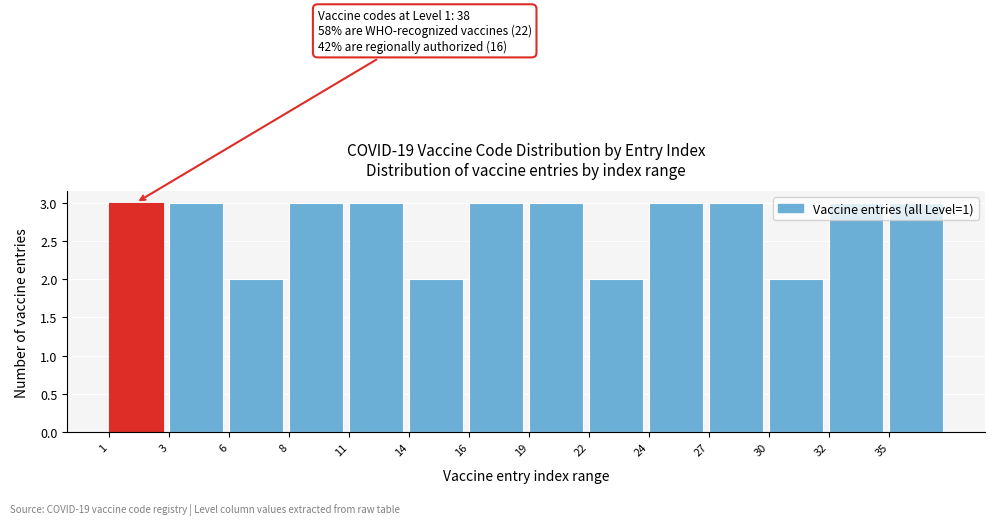

What is the change in value from 30 to 35?

+1